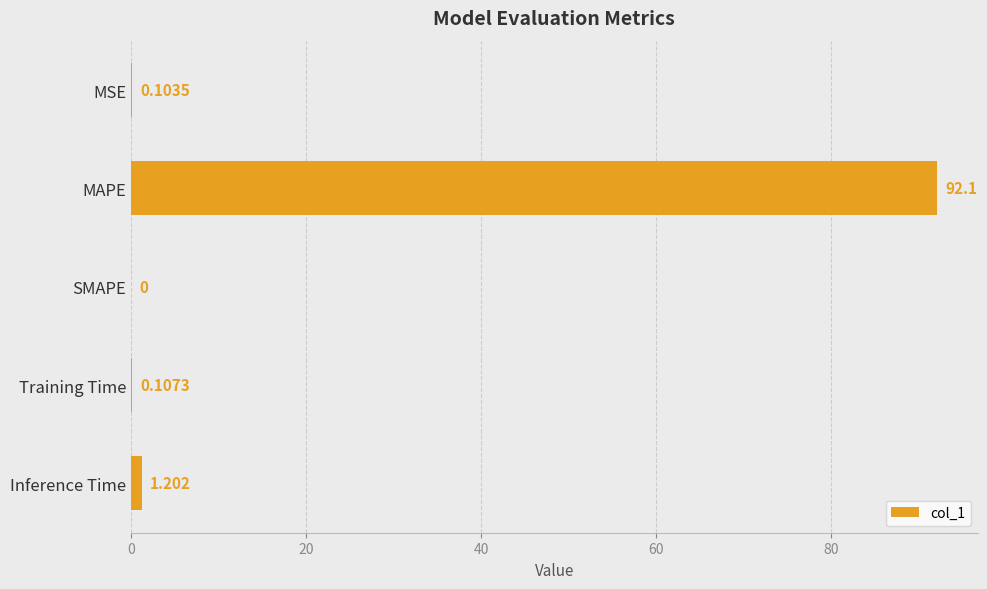

At which category does the chart reach its peak across all series?

MAPE